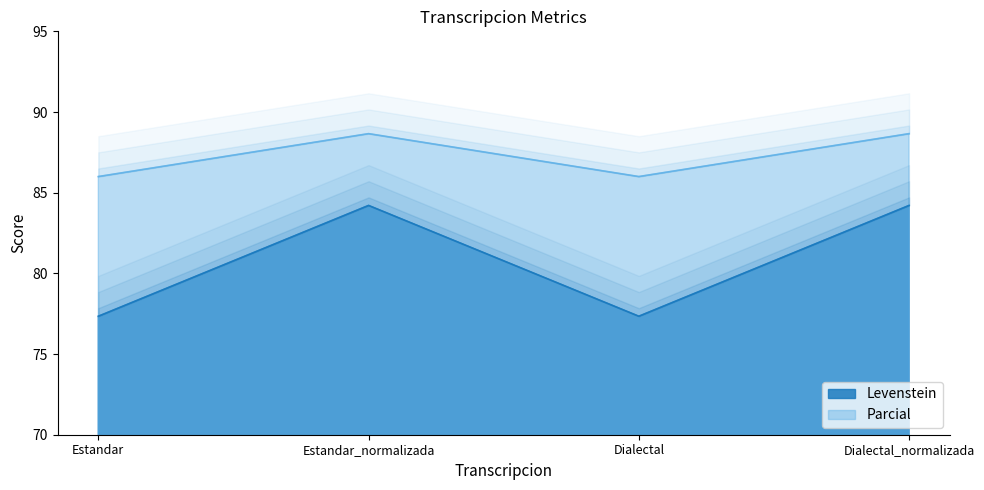

What position from the right is Estandar_normalizada?

3